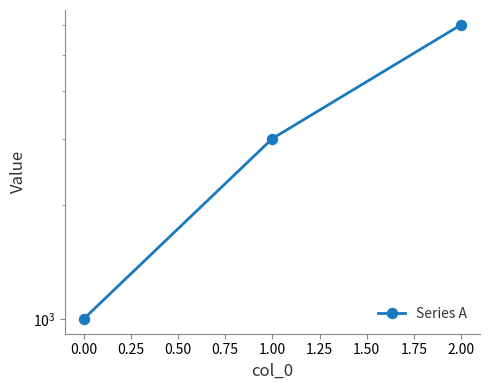

Reading left to right, transcribe all the data shown in this chart.

1000	3000	6000